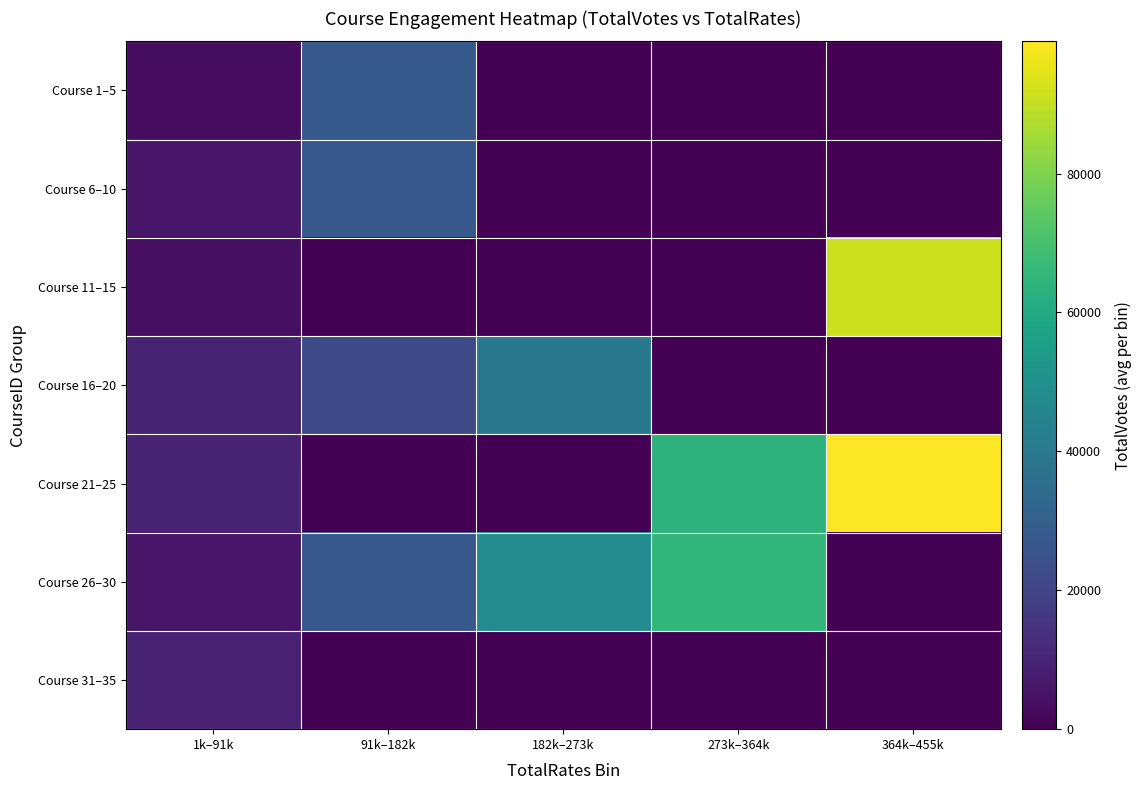

At which category is the sum across all series the highest?

364k–455k